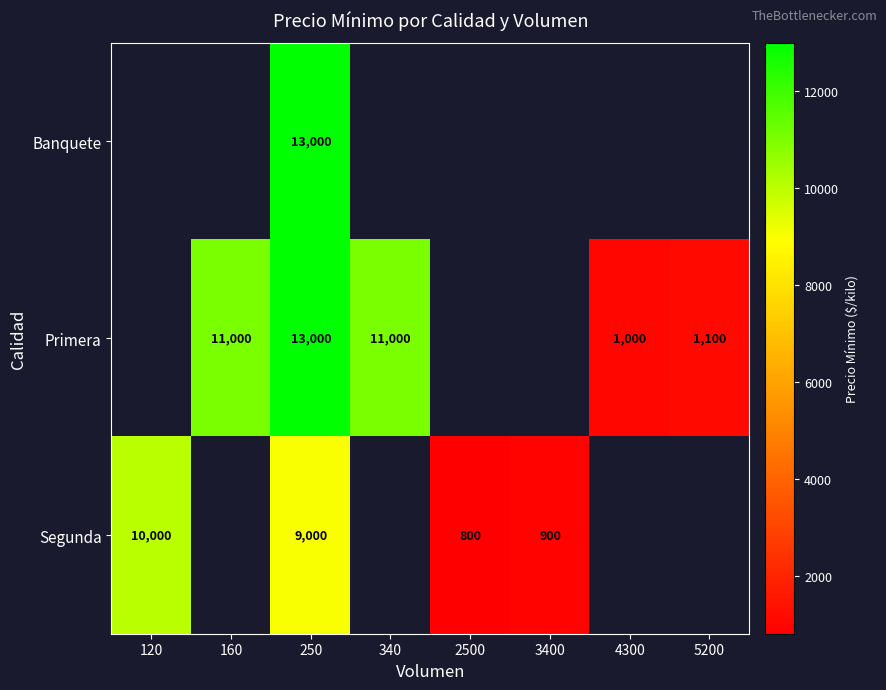

The value of Primera at 340 is 14954. True or false?

False